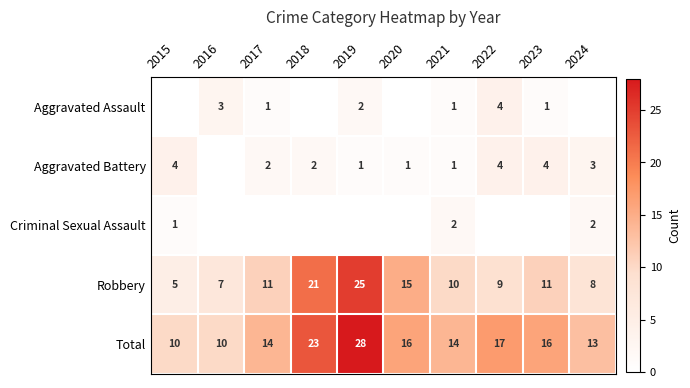

How many values in Criminal Sexual Assault are above zero?

3